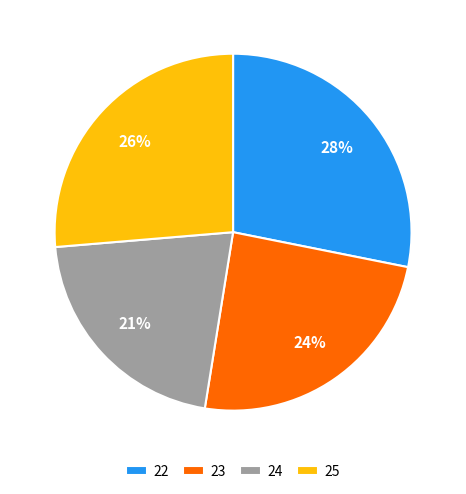

What is the largest slice in the pie chart?

22